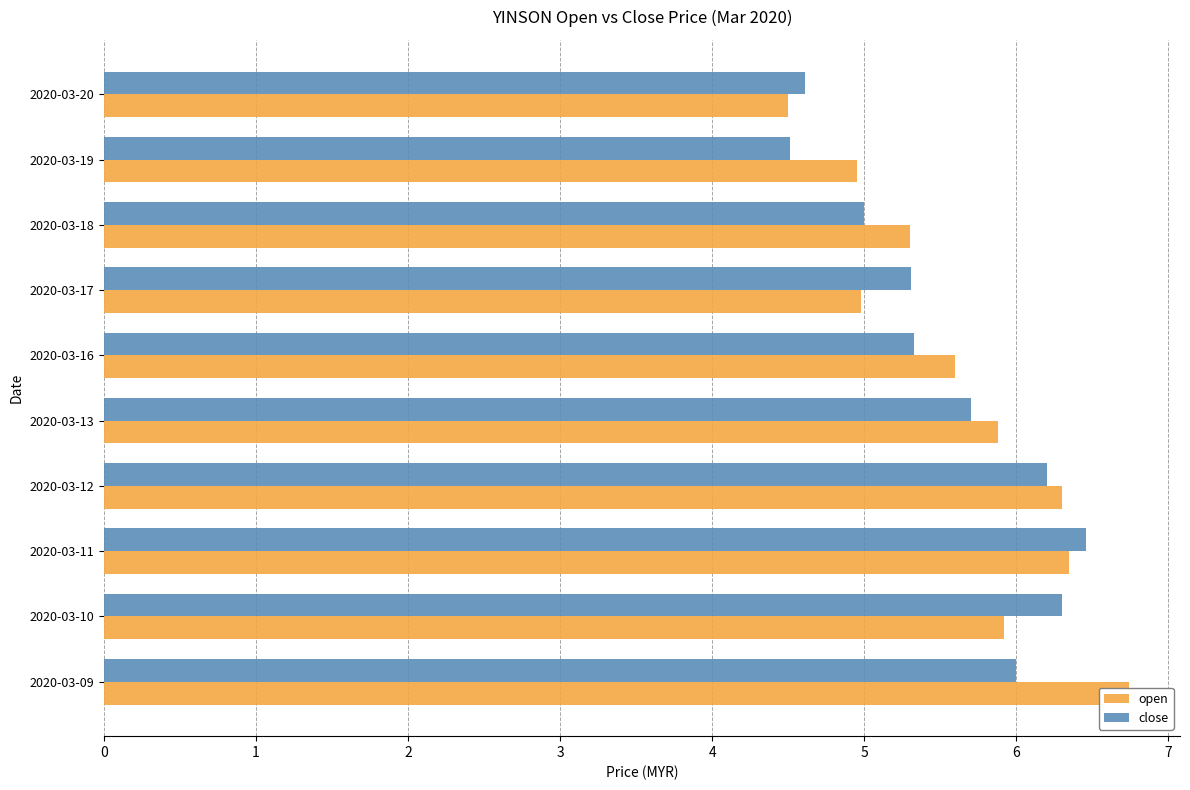

The close series shows 7.7 at 2020-03-13. True or false?

False